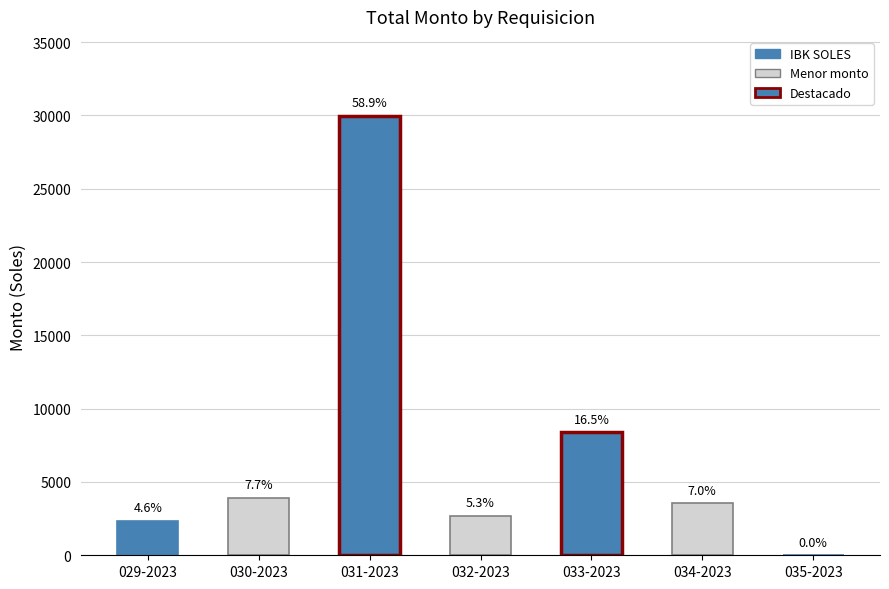

What is the sum of the values at 030-2023 and 032-2023?

6590.4